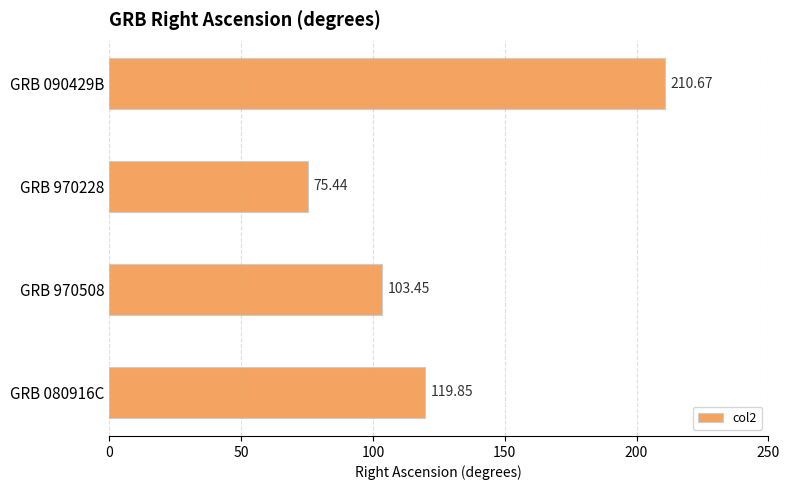

Approximately how many times larger is the value at GRB 090429B compared to GRB 970508?

2.0